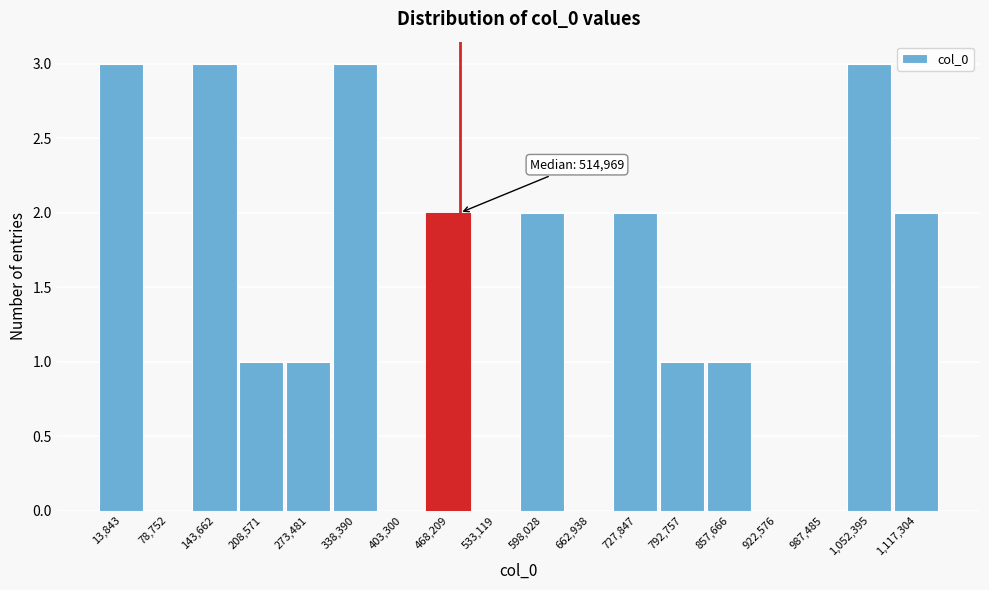

Reading left to right, list all the values displayed in this chart.

13,843=3	78,752=0	143,662=3	208,571=1	273,481=1	338,390=3	403,300=0	468,209=2	533,119=0	598,028=2	662,938=0	727,847=2	792,757=1	857,666=1	922,576=0	987,485=0	1,052,395=3	1,117,304=2